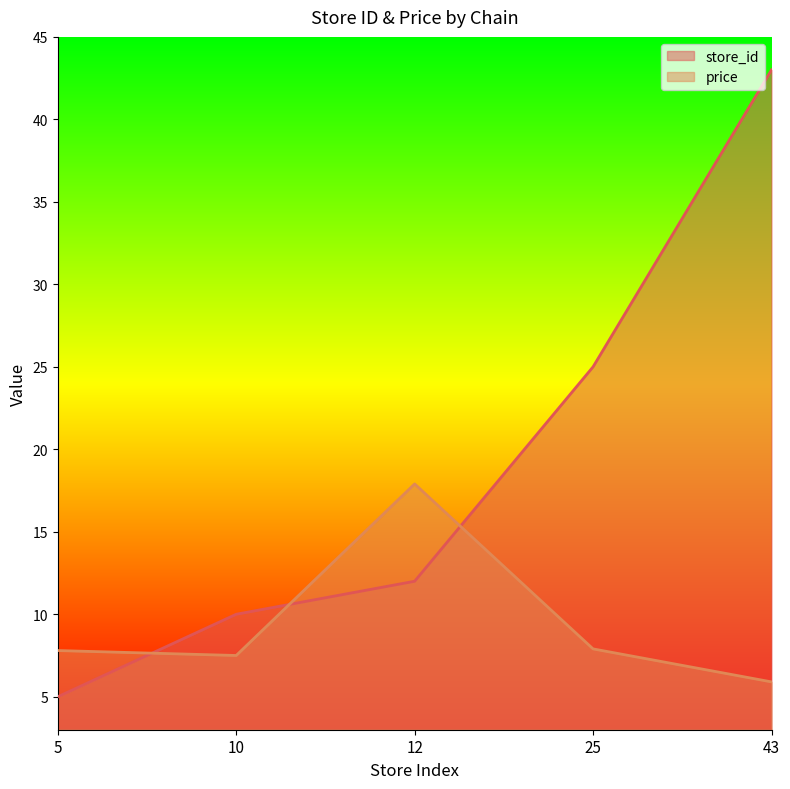

What is the difference between the maximum and minimum values in the store_id series?

38.0